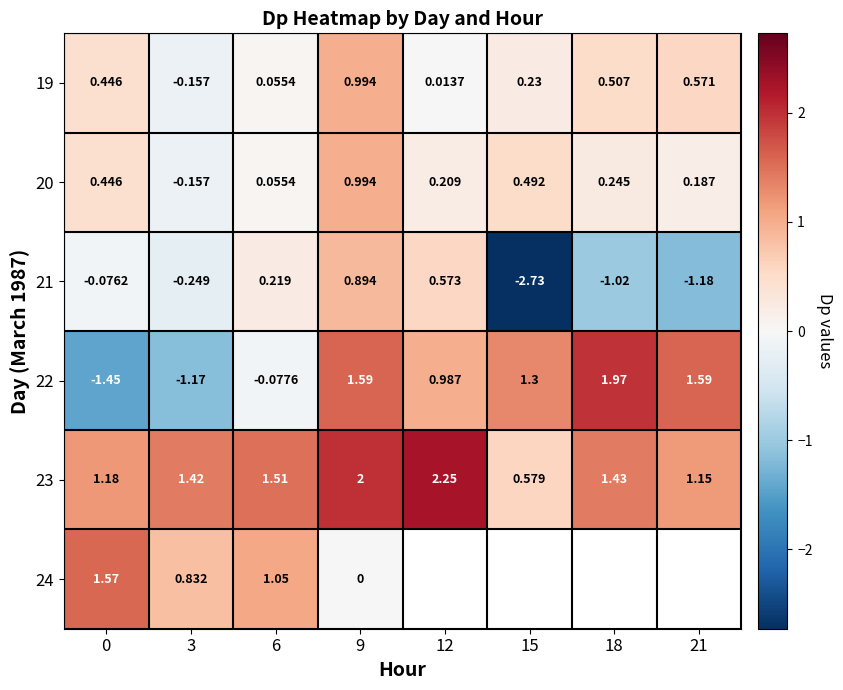

How many positive values does the 21 series have?

3